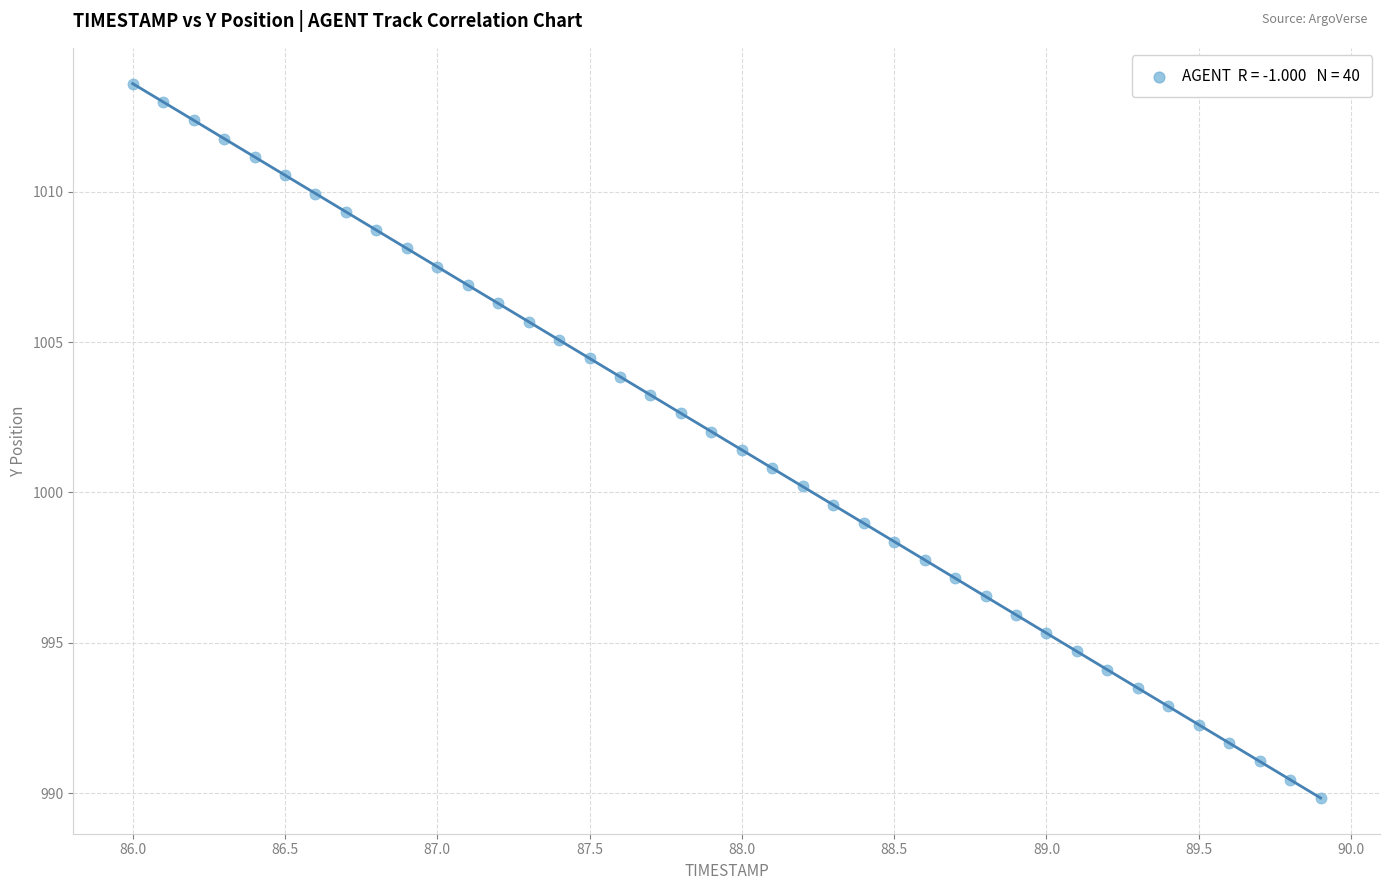

What is the range of X values (max minus min)?

3.9